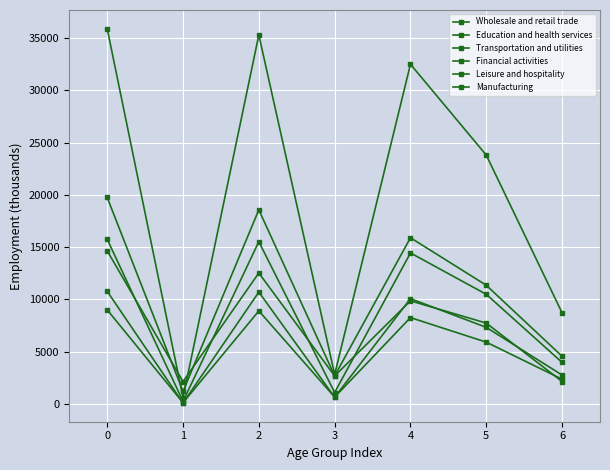

What is the sum of all Leisure and hospitality values?

51659